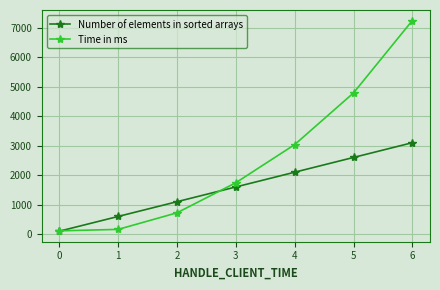

Rank the series by their average value, from highest to lowest.

Time in ms, Number of elements in sorted arrays